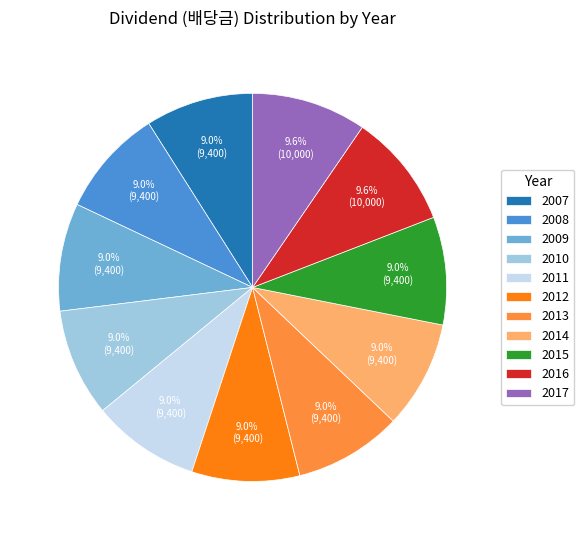

What is the ratio of the value at 2010 to the value at 2015?

1.0